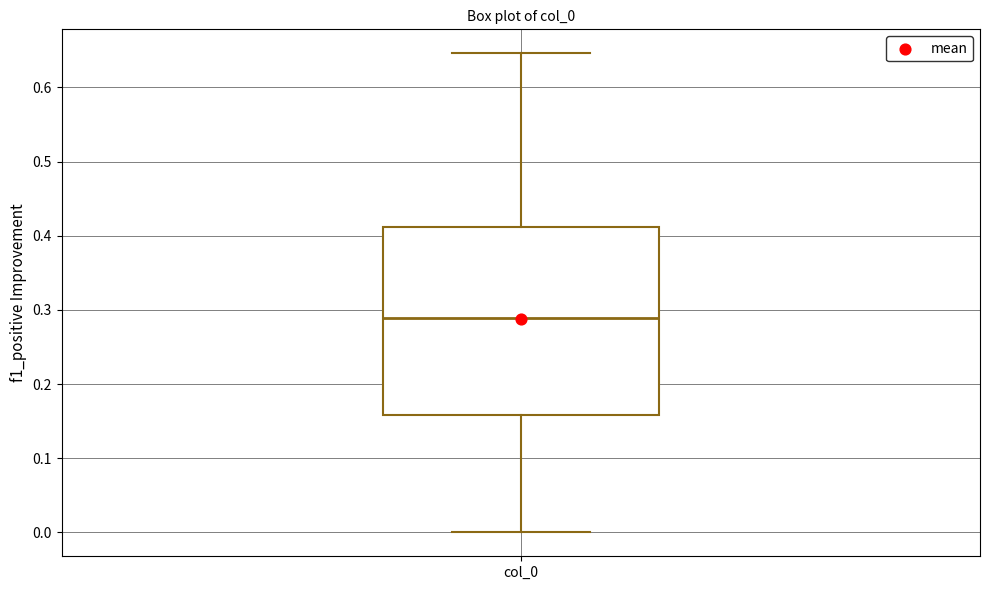

Read this box plot against the y-axis: the position of the median line, the range covered by the box, and the ends of both whiskers. The values are not printed on the chart, so give them approximately, as read against the axis.

median 0.29, box 0.16 to 0.41, whiskers 0.00 to 0.65